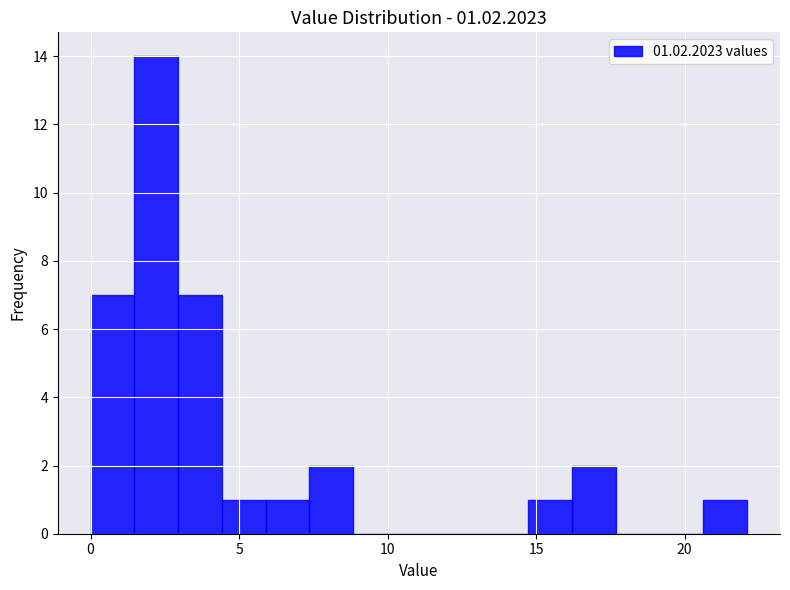

Read against the x-axis, roughly where is the centre of the tallest bar?

2.0